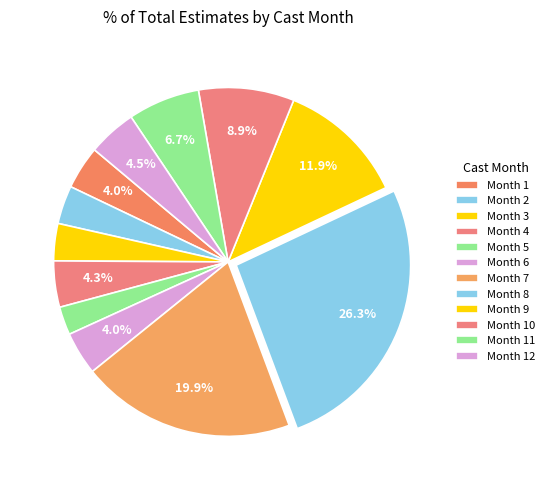

How many slices are in this pie chart?

12